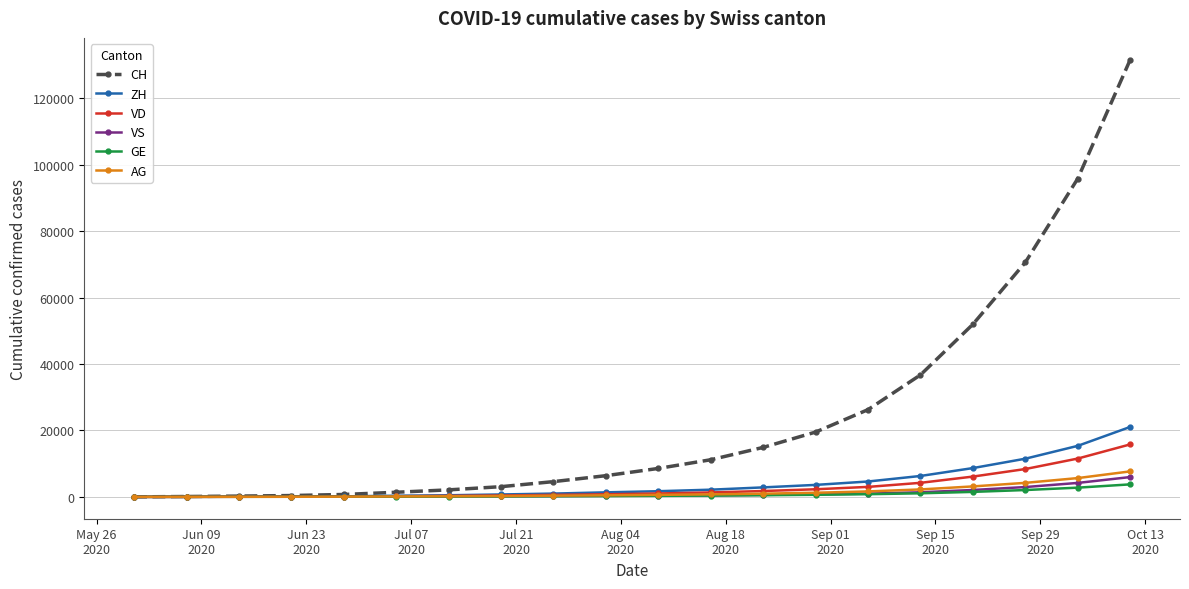

What is the maximum value for ZH?

21050